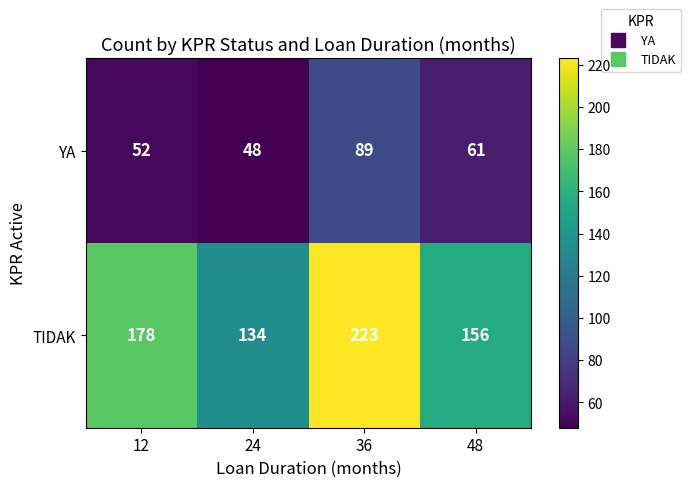

At which label is YA closest to 68?

48